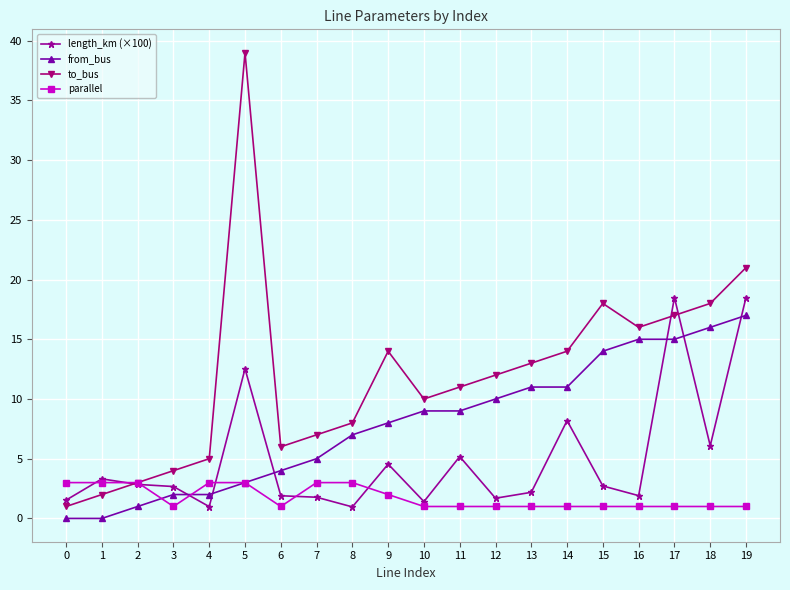

What is the difference between the second highest and second lowest values in the from_bus series?

16.0